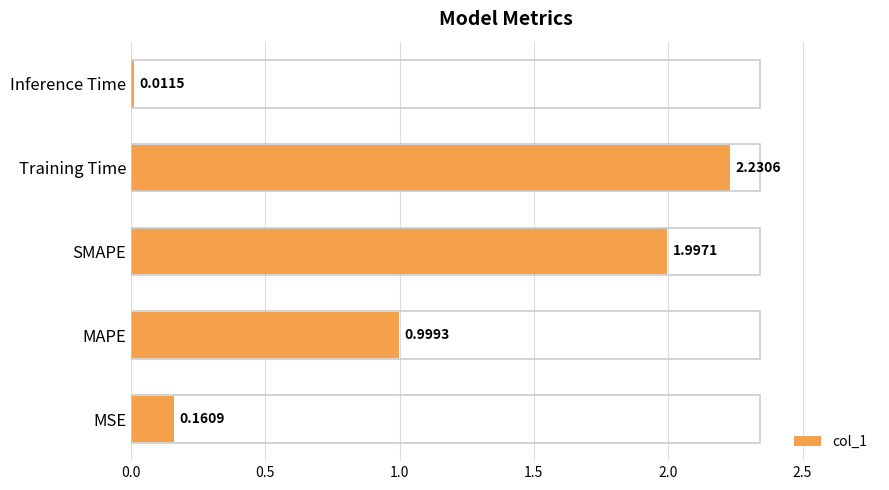

At which category does the chart reach its peak across all series?

Training Time